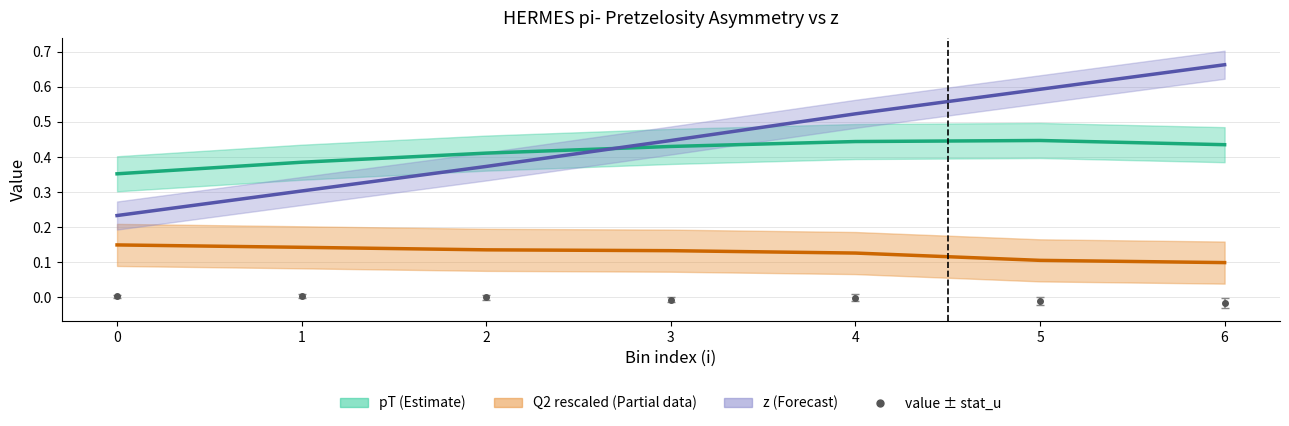

True or false: z (Forecast) and Q2 rescaled (Partial) intersect in this chart.

False